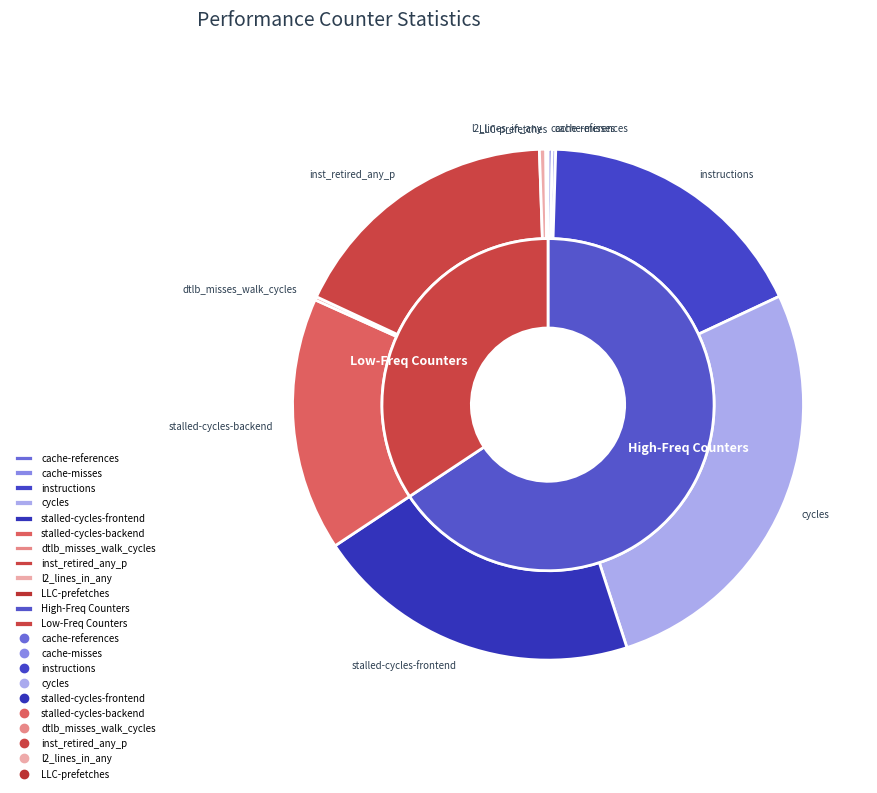

How many segments does this pie chart have?

10